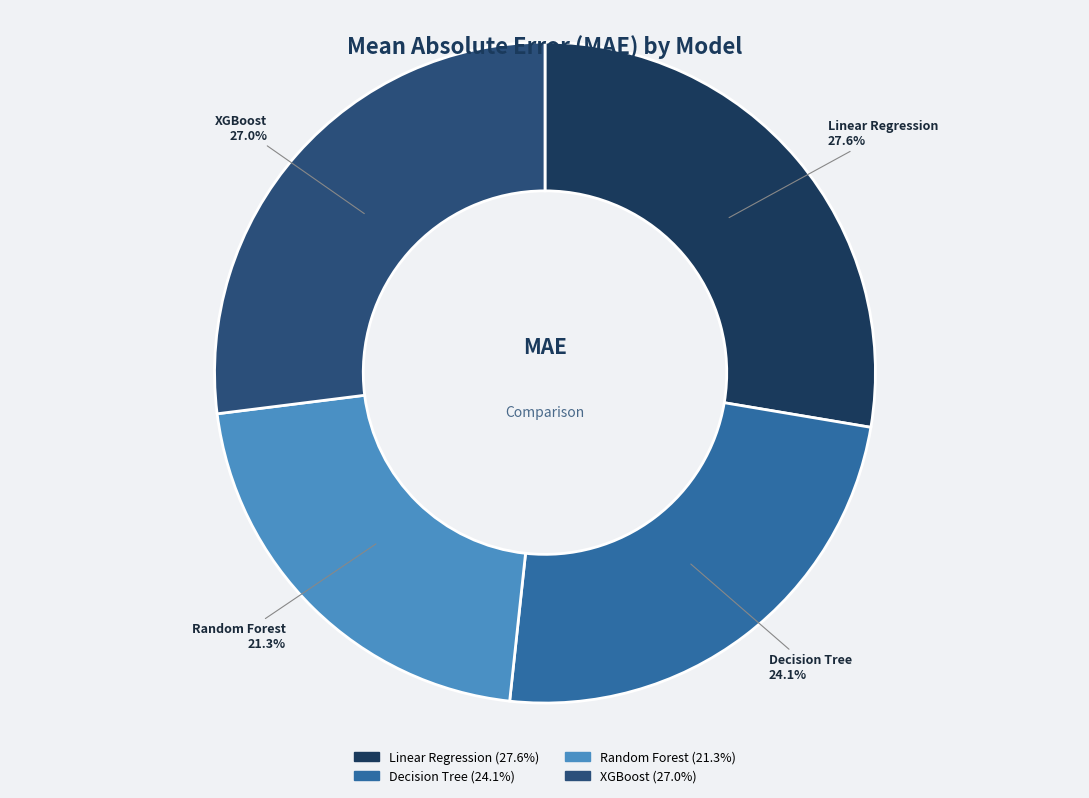

Rank the categories by value from highest to lowest.

Linear Regression, XGBoost, Decision Tree, Random Forest